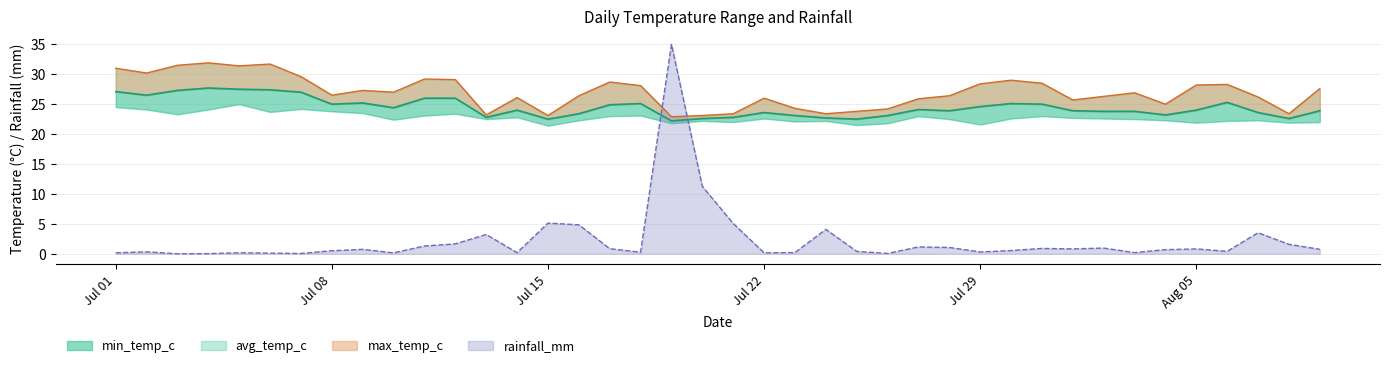

What is the maximum value shown in the chart?

35.0